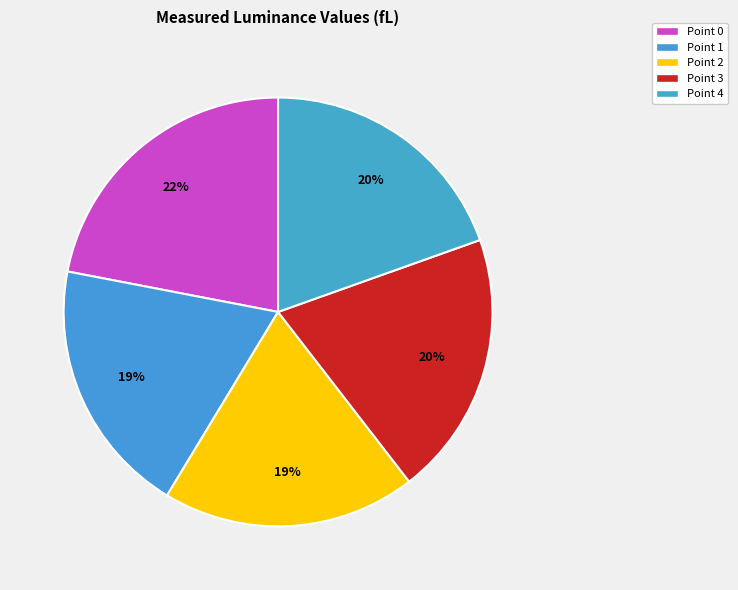

True or false: Point 4 accounts for 34% of the total.

False